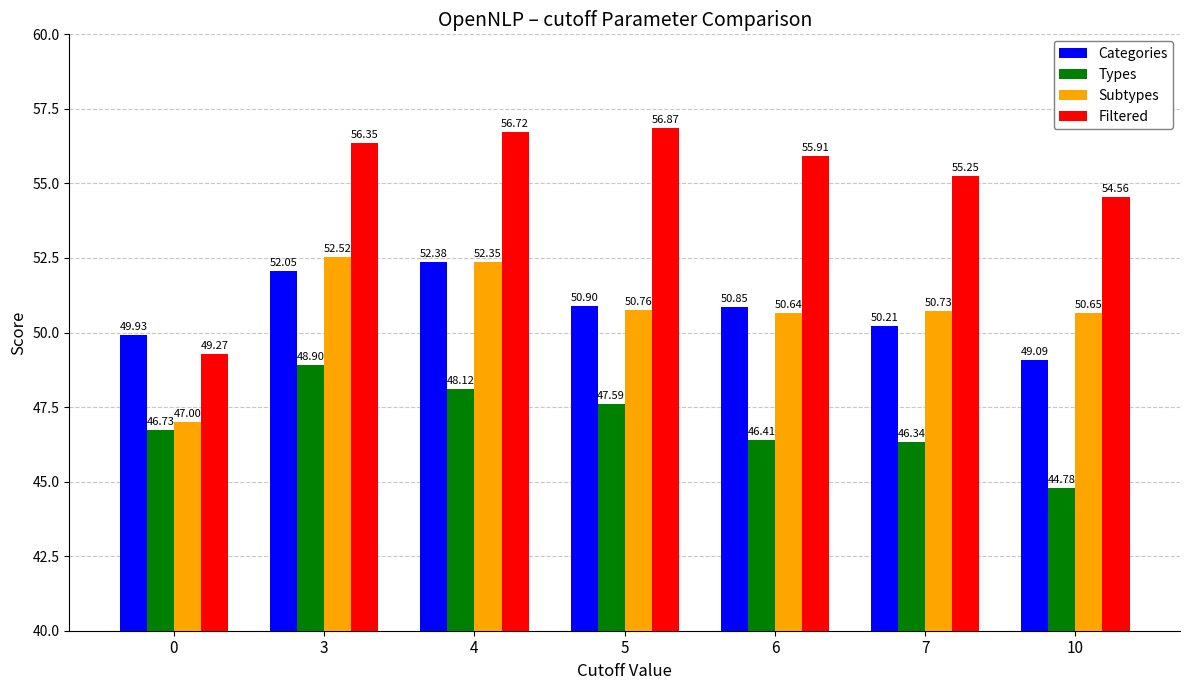

At which label does Subtypes first exceed 50?

3